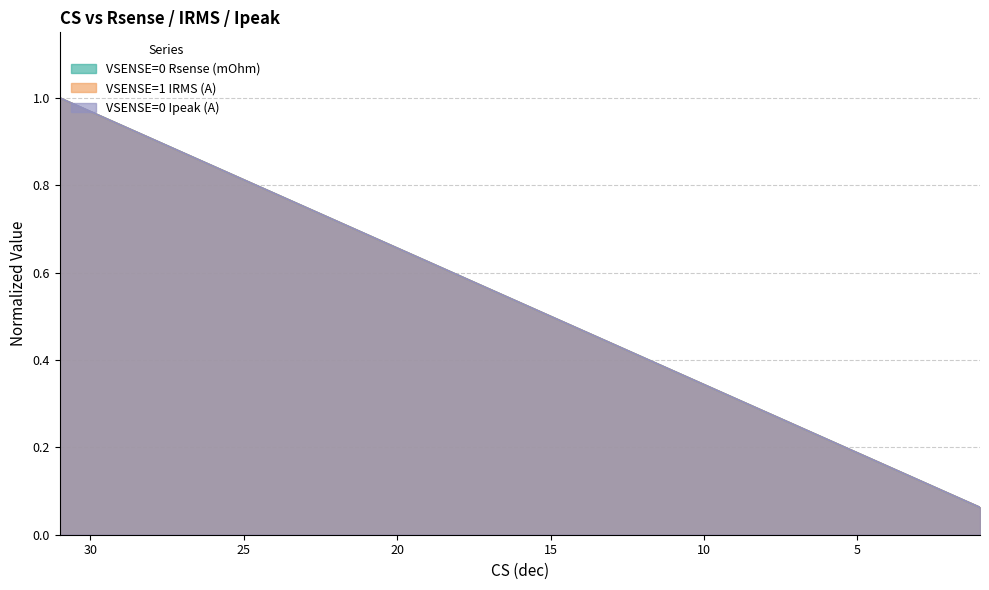

Is it true that VSENSE=1 IRMS (A) equals 1.1 at 24?

False